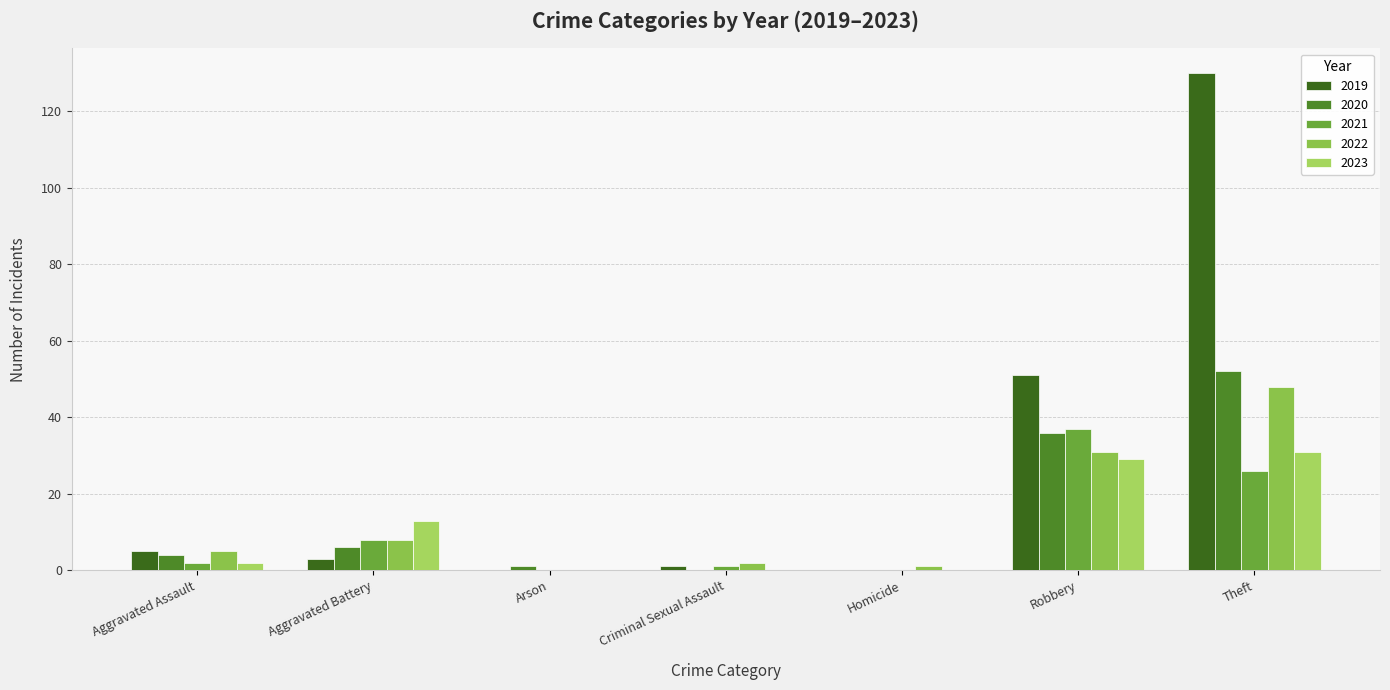

How many groups of bars are there?

7